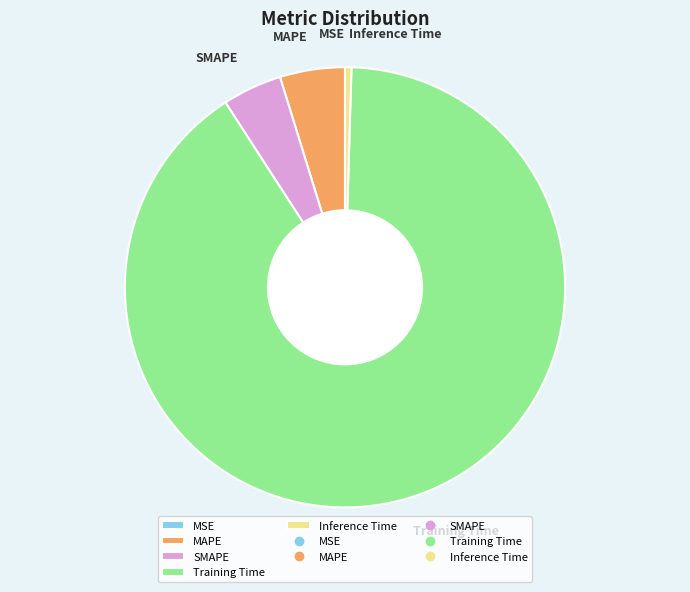

Do Training Time and MAPE together represent more than half of the pie?

Yes